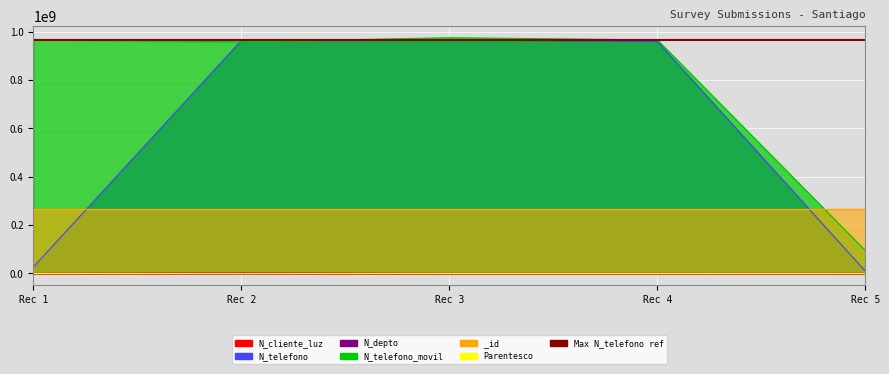

What is the greatest value displayed?

974523233